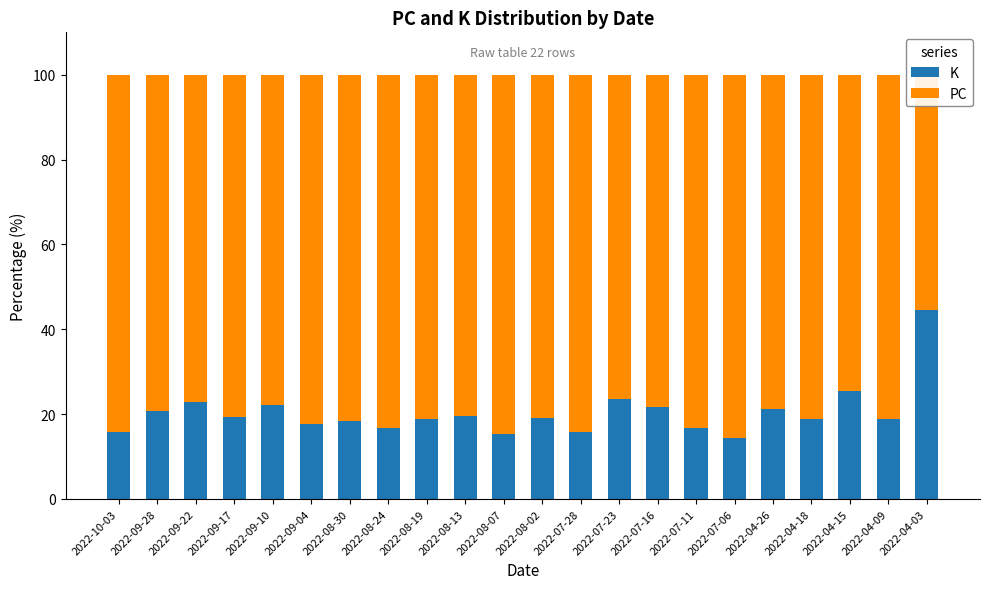

What is the approximate value of K at 2022-07-23?

23.7